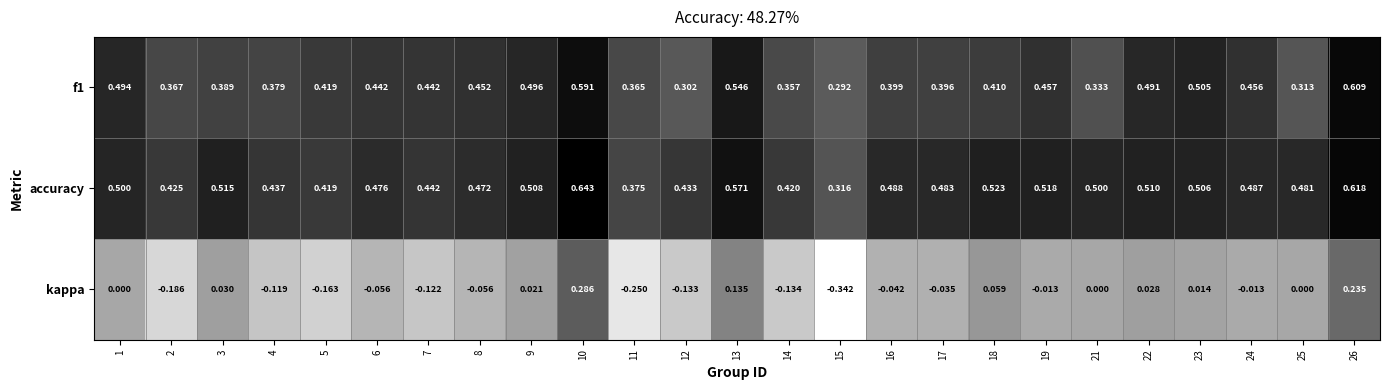

Which series has the largest range (max minus min)?

kappa